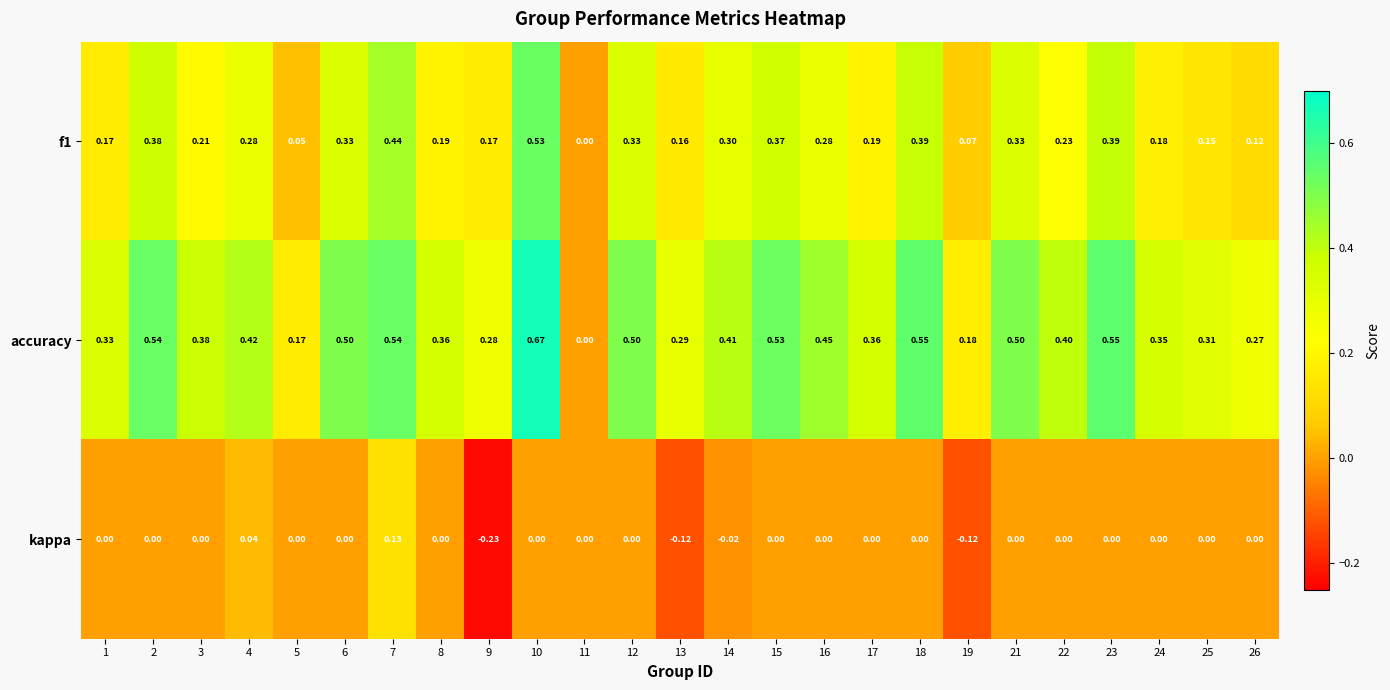

How many data points does each series have?

25